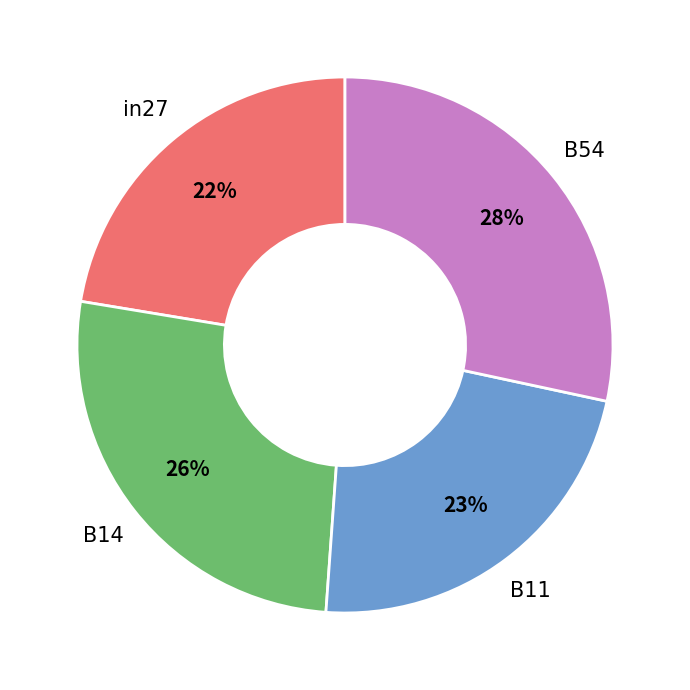

How many segments does this pie chart have?

4